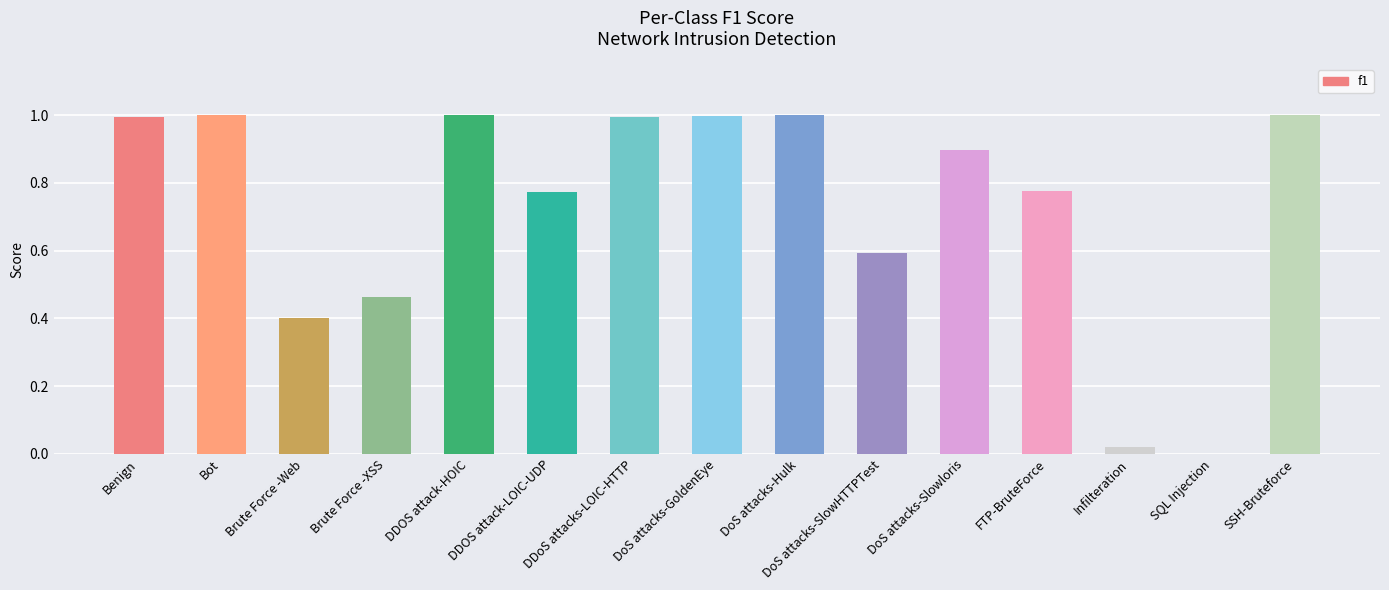

Between FTP-BruteForce and Bot, which is larger?

Bot